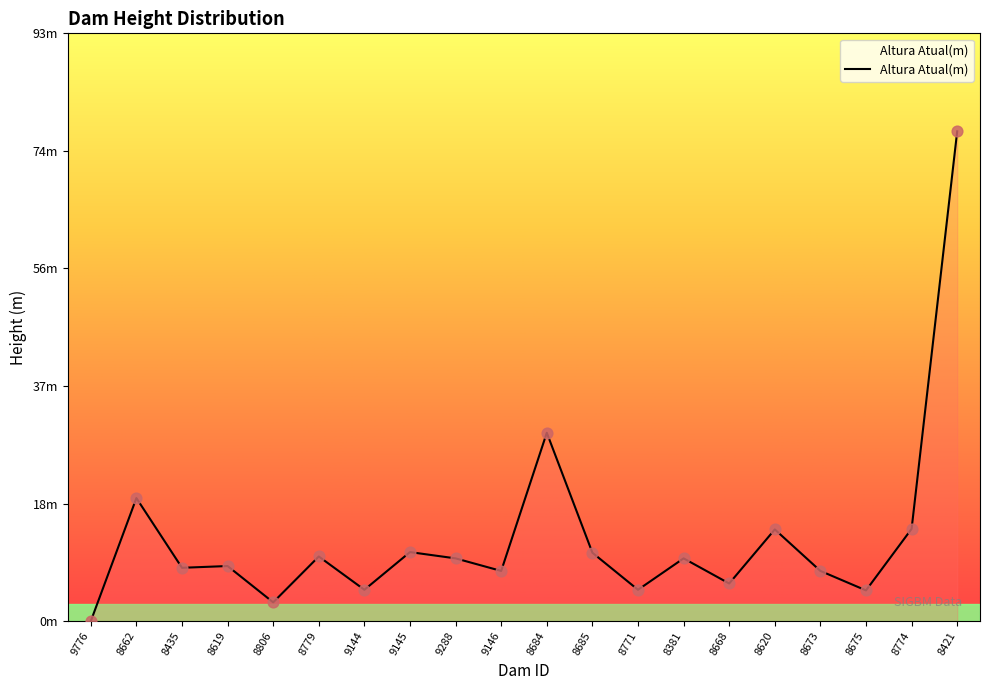

What is the ratio of the value at 8662 to the value at 8675?

4.0